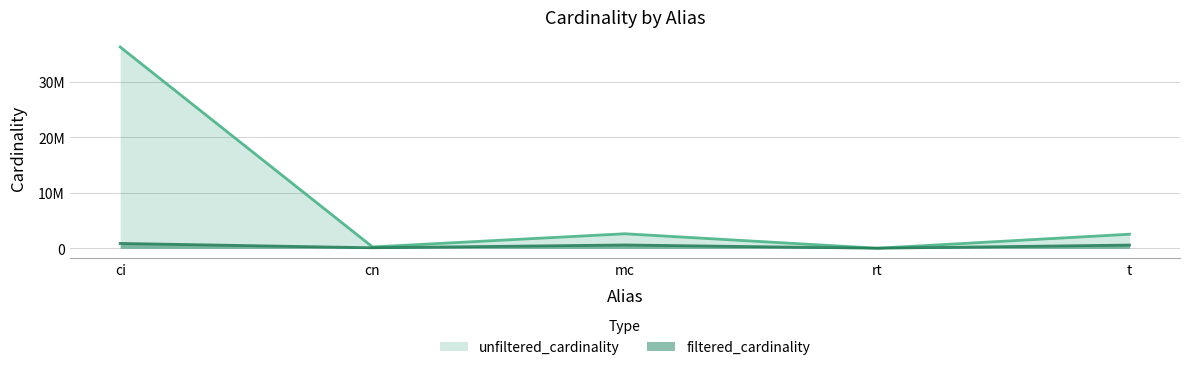

How many data points in unfiltered_cardinality are less than 2528312?

2